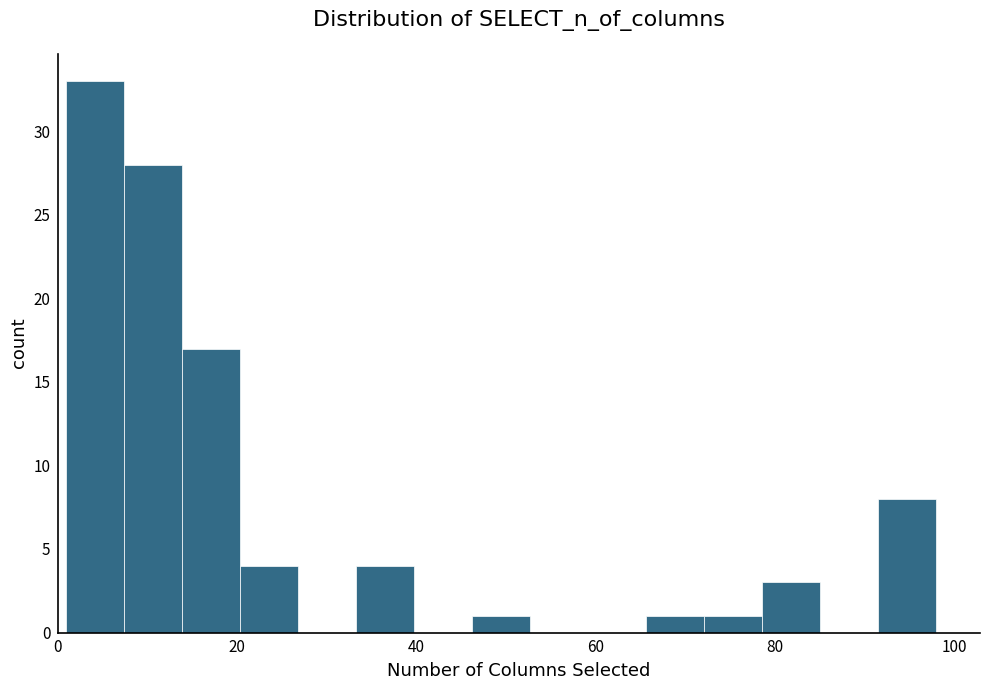

Read against the x-axis, roughly where is the centre of the tallest bar?

4